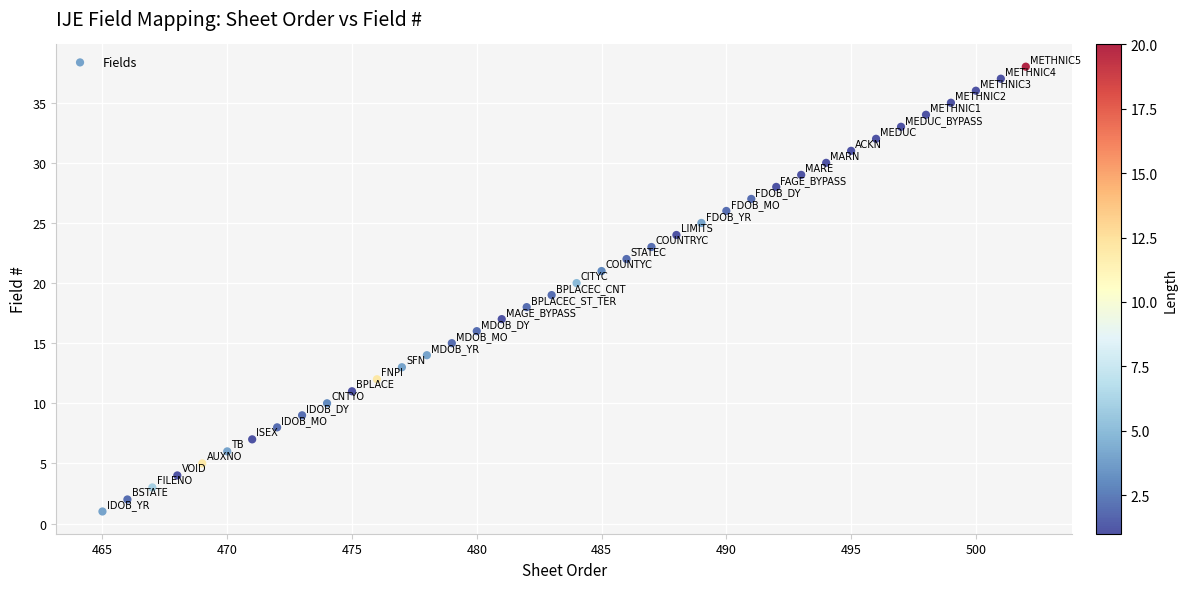

What is the range of X values (max minus min)?

37